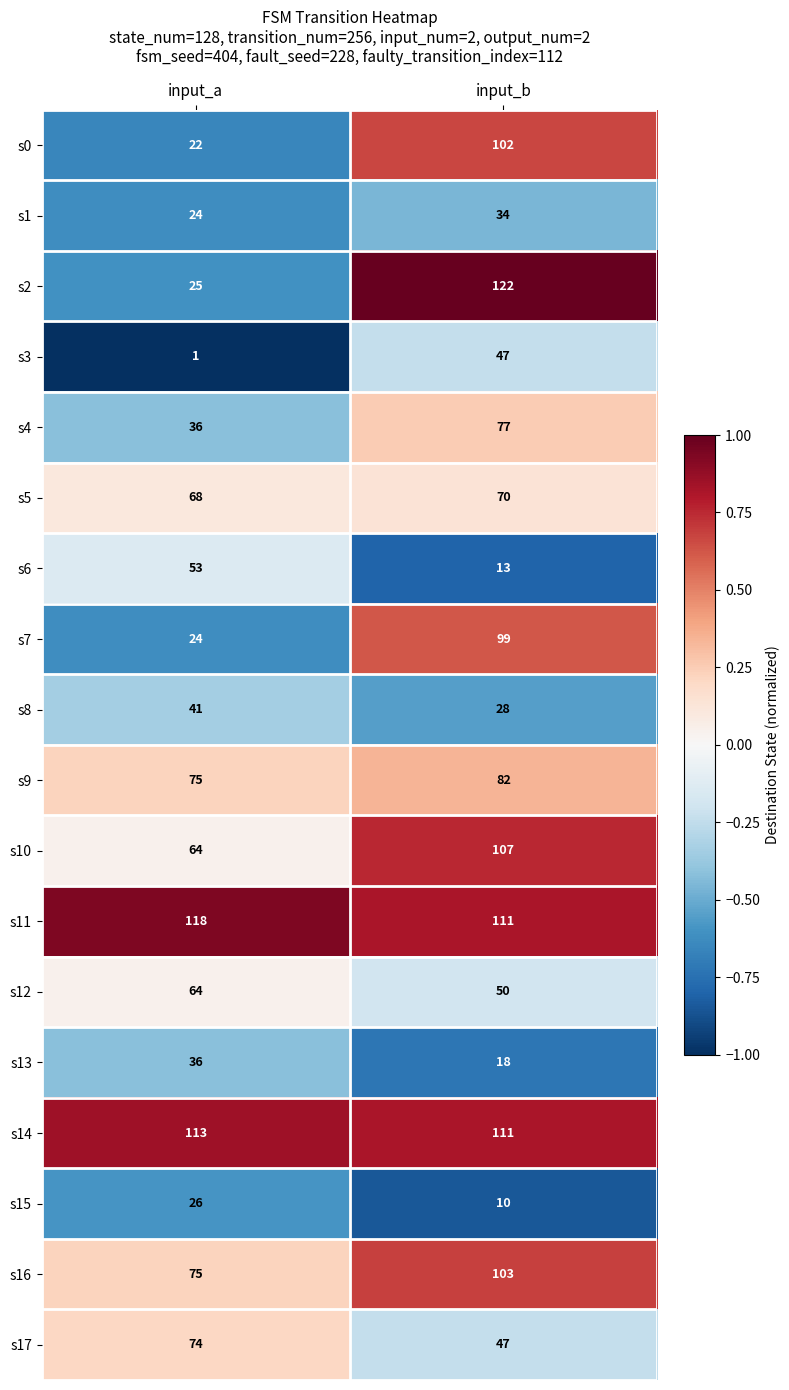

What is the average value of the s10 series?

86